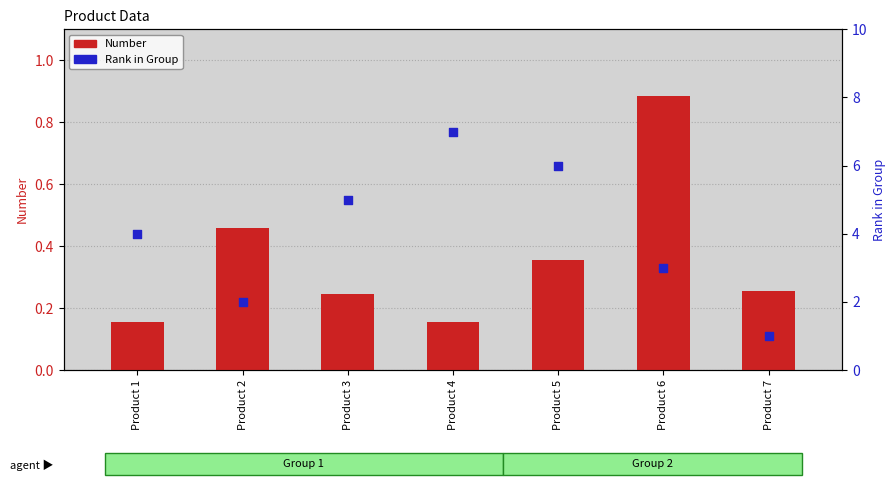

At how many categories does at least one series exceed 2?

5